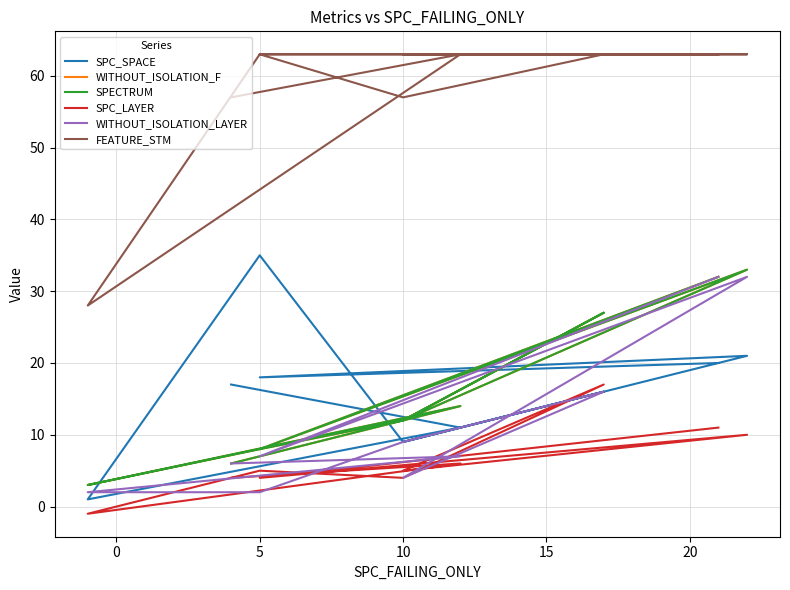

What is the average value of the FEATURE_STM series?

58